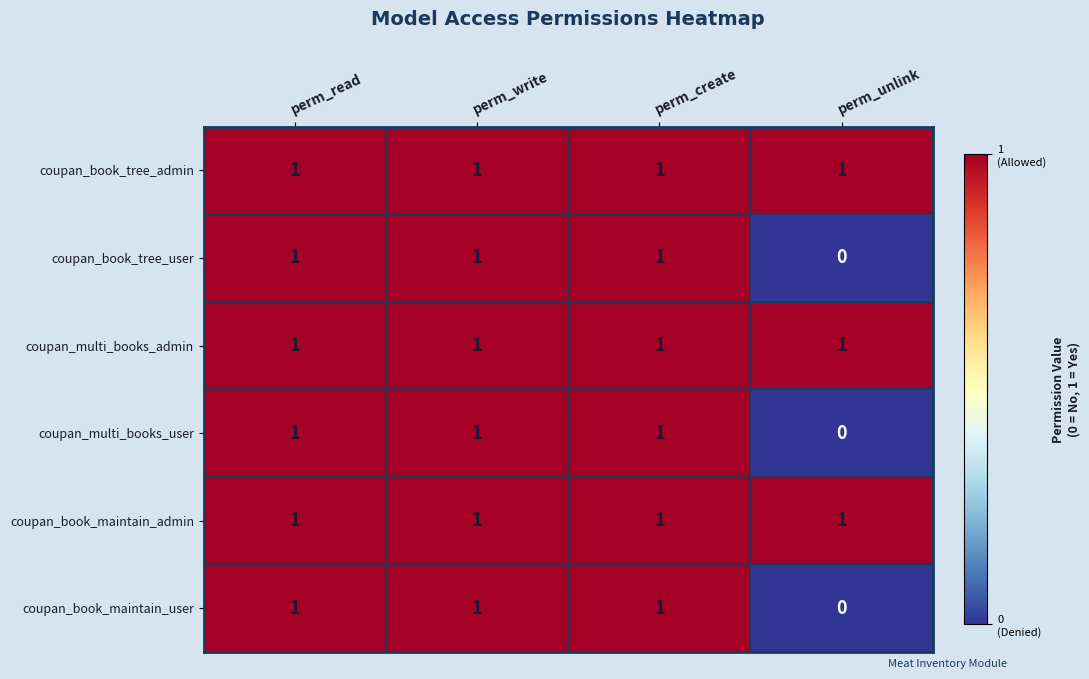

What is the spread (max minus min) of values at perm_unlink?

1